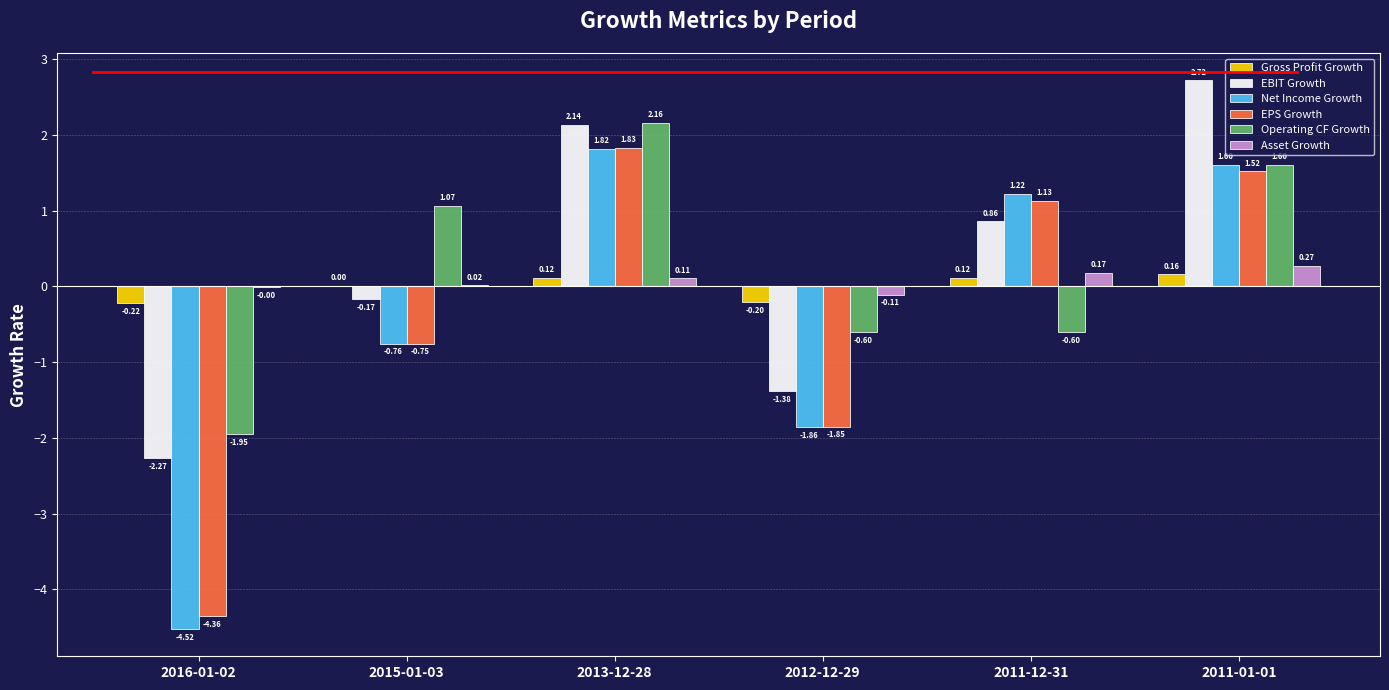

At which category is the sum across all series the highest?

2013-12-28